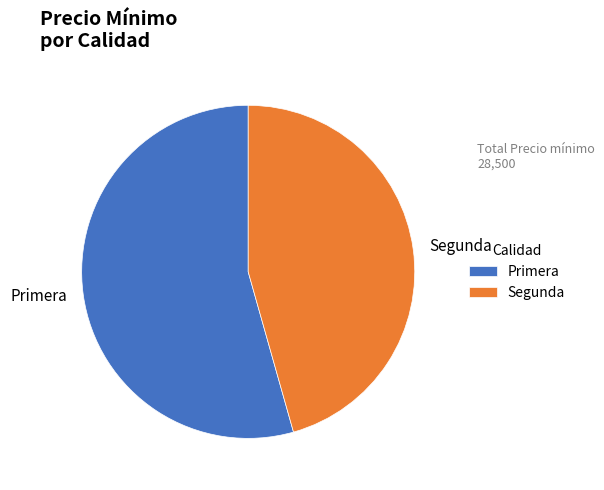

Does any single category account for the majority?

Yes